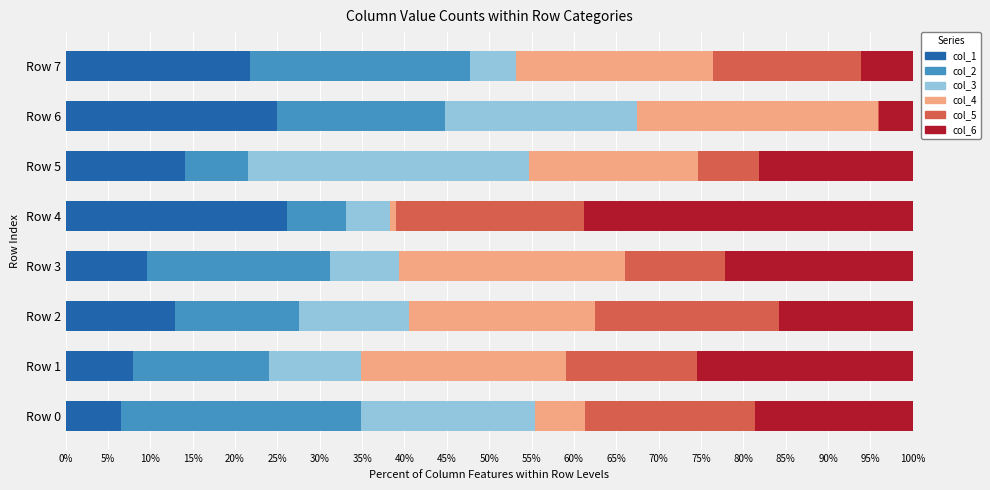

The col_1 series shows 25.0 at Row 6. True or false?

True